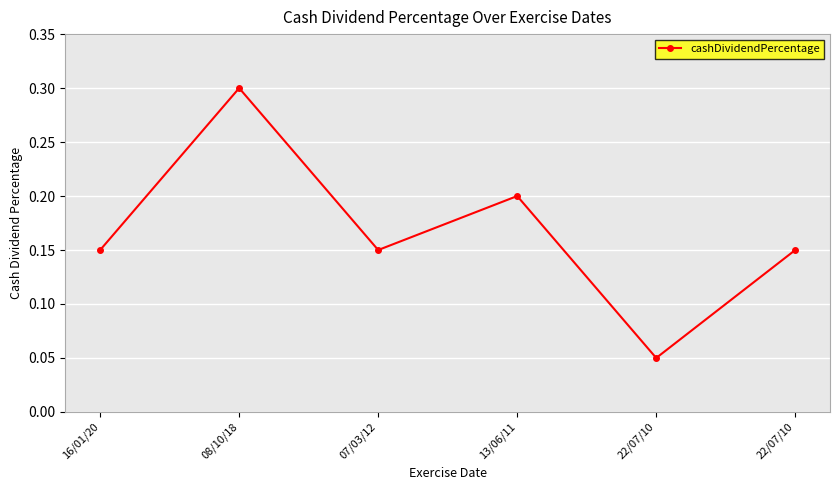

Reading right to left, list all the values displayed in this chart.

22/07/10=0.1	22/07/10=0.1	13/06/11=0.2	07/03/12=0.1	08/10/18=0.3	16/01/20=0.1